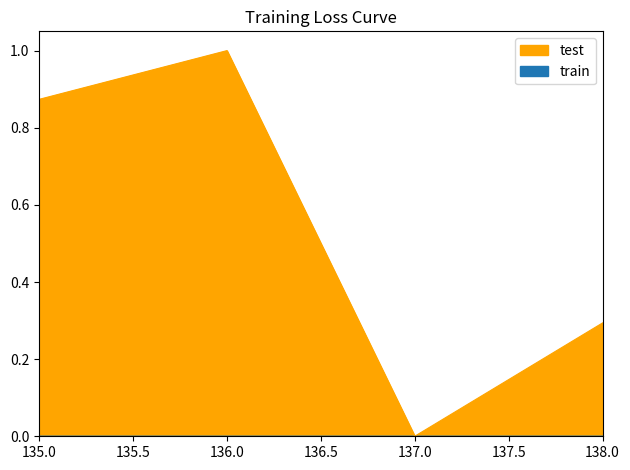

How many lines are shown in the chart?

2